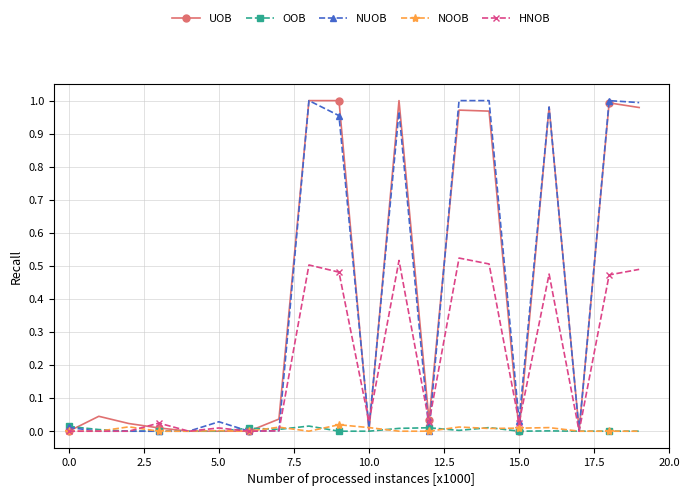

True or false: NUOB has more than 0 points higher than both neighbors.

True